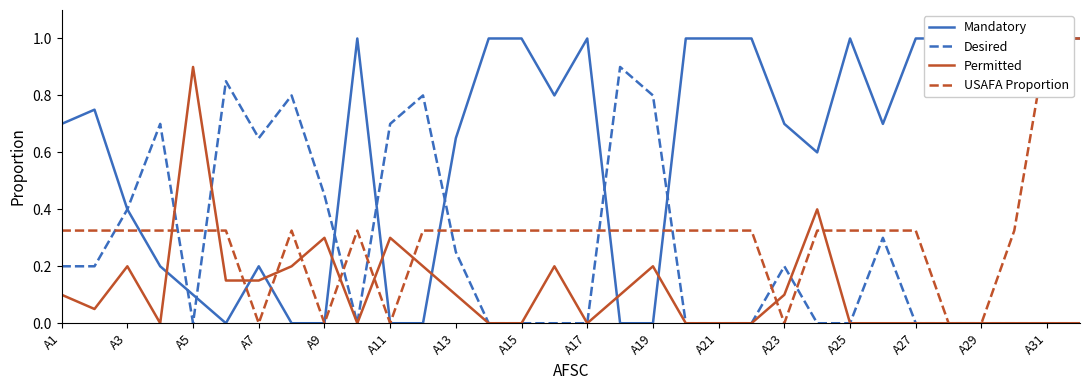

The Mandatory series shows 1.7 at 19. True or false?

False